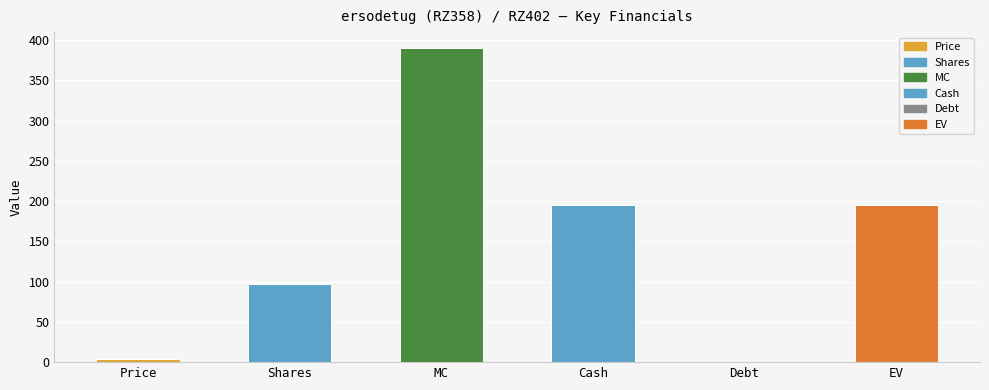

What is the label of the 3rd bar from the left?

MC